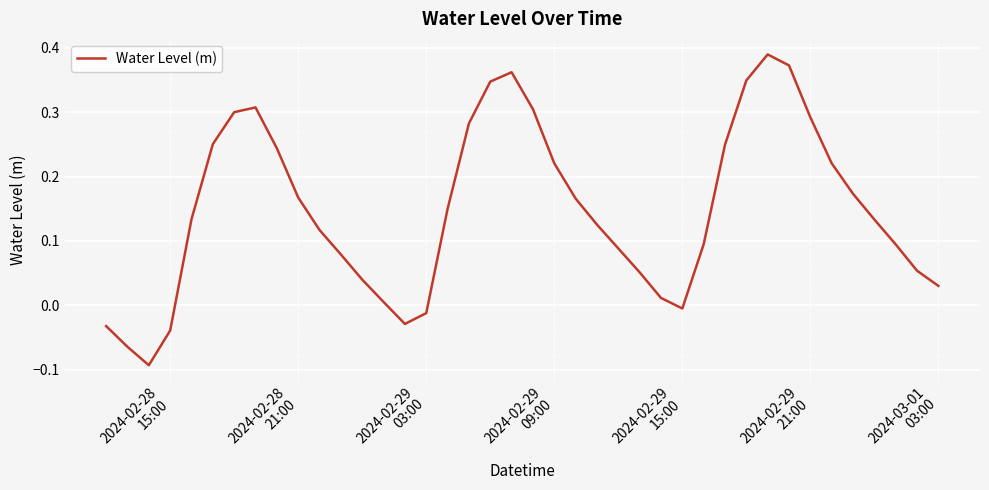

How many interior local peaks (higher than both neighbors) does the data have?

3